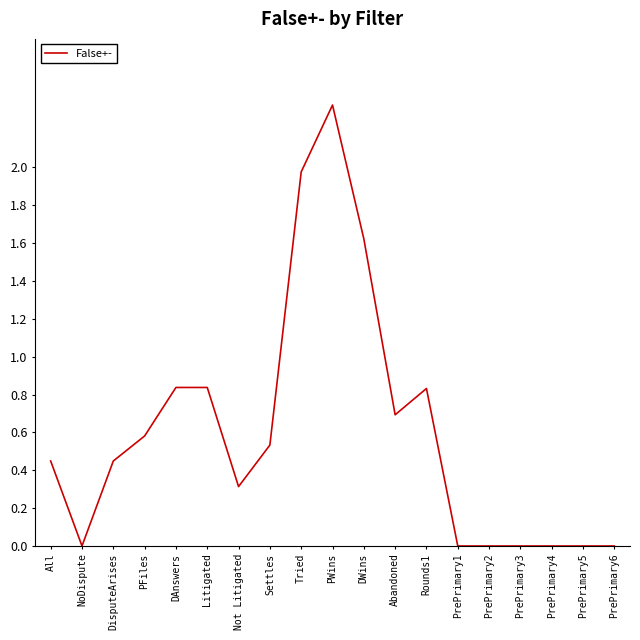

How many lines are shown in the chart?

1